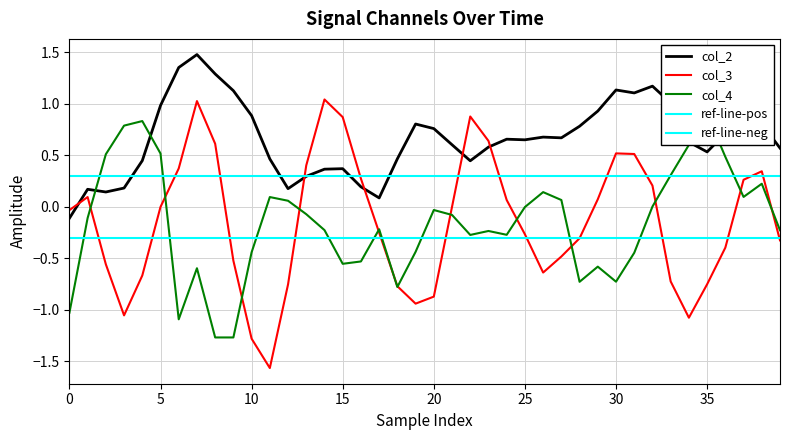

Reading right to left, extract all data points from this chart.

col_2: 0.6	0.8	0.9	0.7	0.5	0.6	1.0	1.2	1.1	1.1	0.9	0.8	0.7	0.7	0.7	0.7	0.6	0.4	0.6	0.8	0.8	0.5	0.1	0.2	0.4	0.4	0.3	0.2	0.5	0.9	1.1	1.3	1.5	1.4	1.0	0.4	0.2	0.1	0.2	-0.1
col_3: -0.3	0.3	0.3	-0.4	-0.8	-1.1	-0.7	0.2	0.5	0.5	0.1	-0.3	-0.5	-0.6	-0.3	0.1	0.6	0.9	0.0	-0.9	-0.9	-0.8	-0.3	0.3	0.9	1.0	0.4	-0.8	-1.6	-1.3	-0.5	0.6	1.0	0.4	-0.0	-0.7	-1.1	-0.6	0.1	-0.0
col_4: -0.2	0.2	0.1	0.5	0.9	0.6	0.3	0.0	-0.4	-0.7	-0.6	-0.7	0.1	0.1	-0.0	-0.3	-0.2	-0.3	-0.1	-0.0	-0.4	-0.8	-0.2	-0.5	-0.6	-0.2	-0.1	0.1	0.1	-0.4	-1.3	-1.3	-0.6	-1.1	0.5	0.8	0.8	0.5	-0.1	-1.0